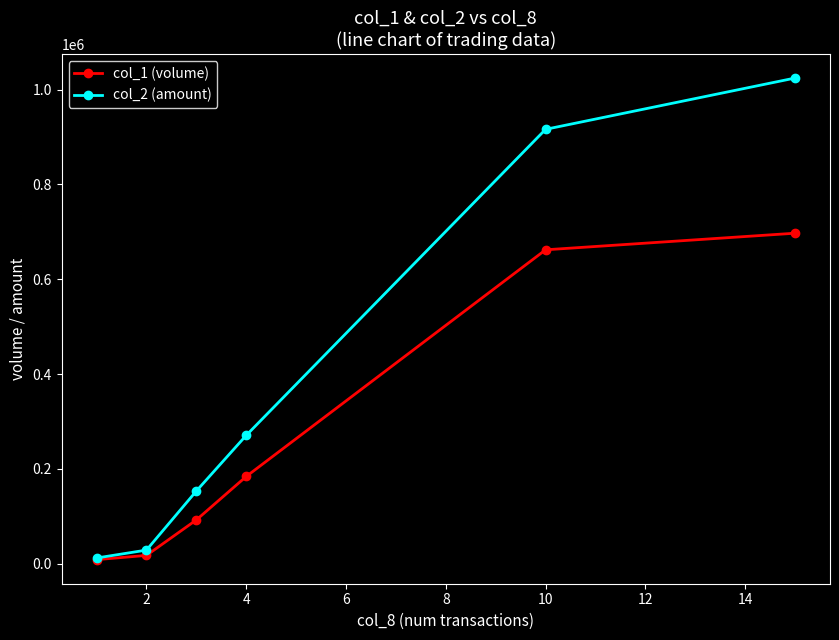

Which series has the largest total across all categories?

col_2 (amount)